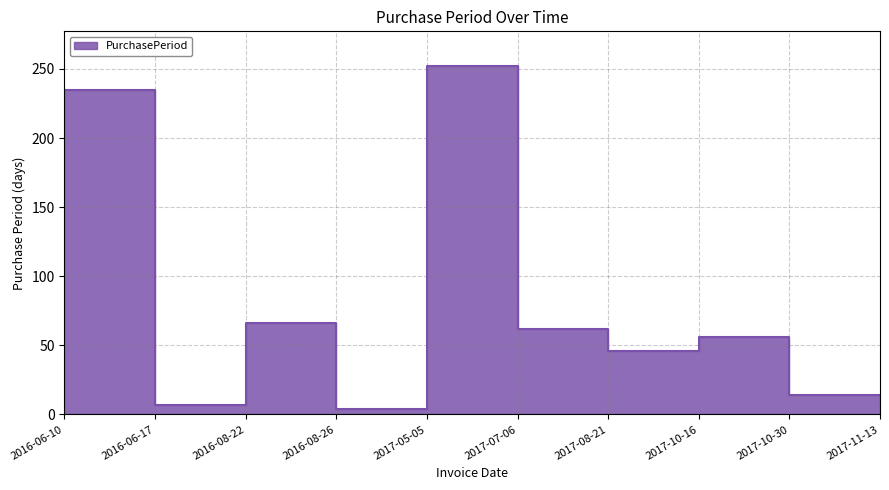

How many data points are above 56?

4